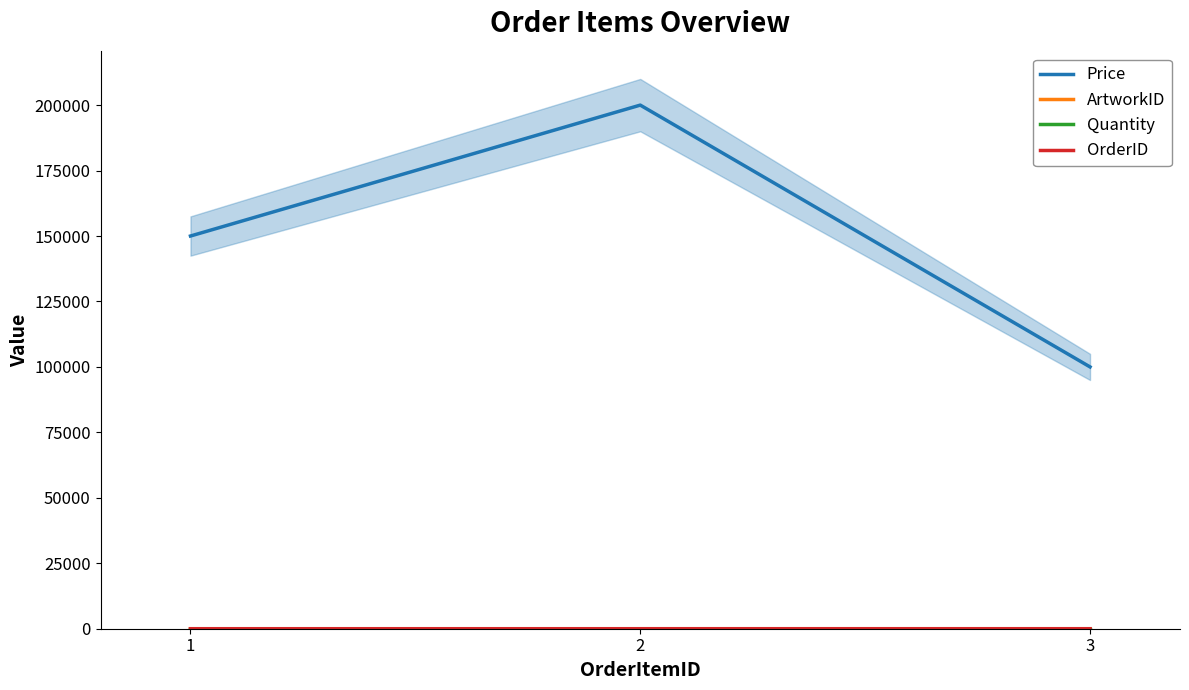

The OrderID series shows 2 at 3. True or false?

True